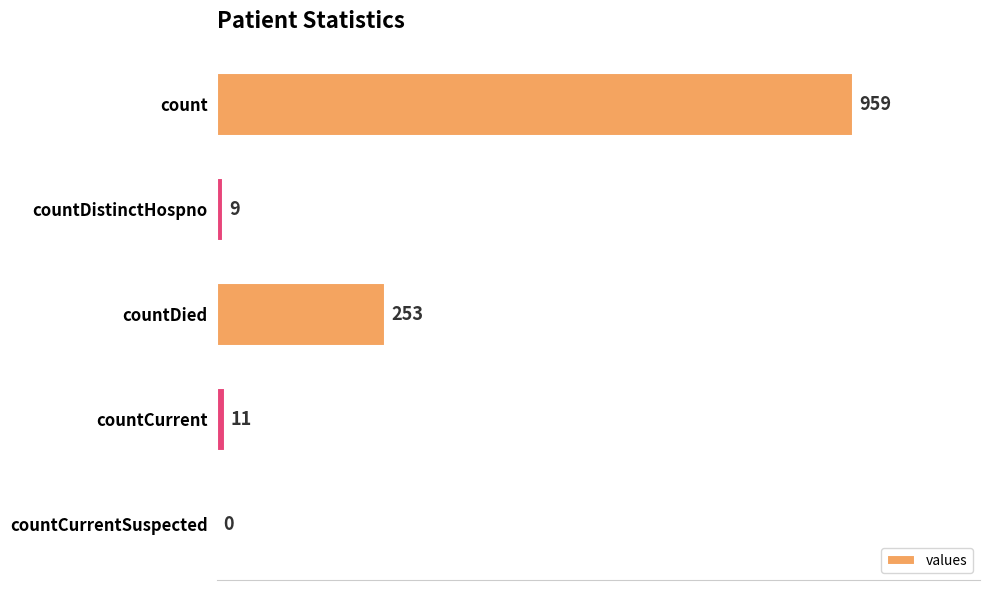

Are the bars horizontal?

Yes